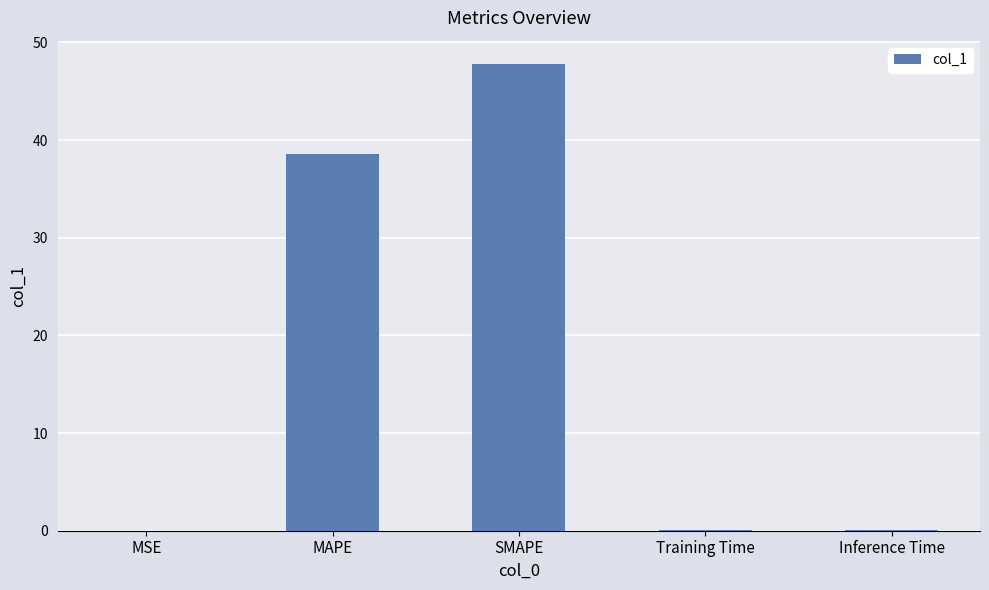

True or false: the data shows 0.0 at MSE.

True